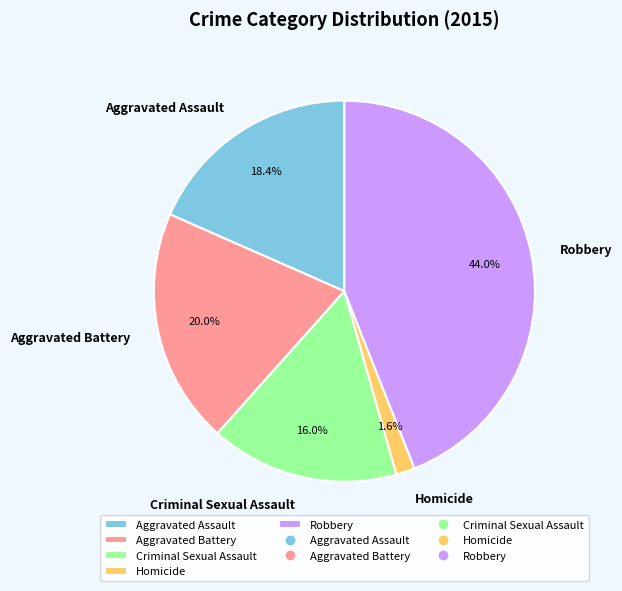

Is there a majority slice in this chart?

No